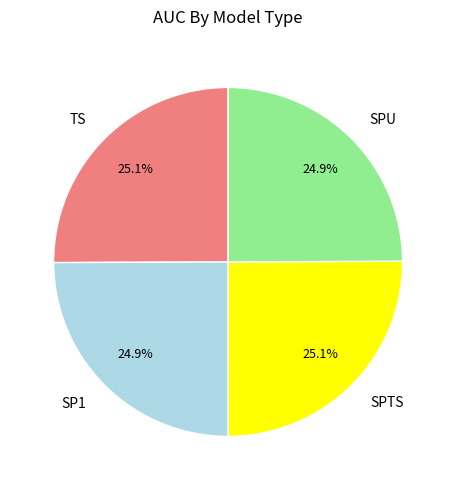

What portion of the pie excludes TS?

74.9%